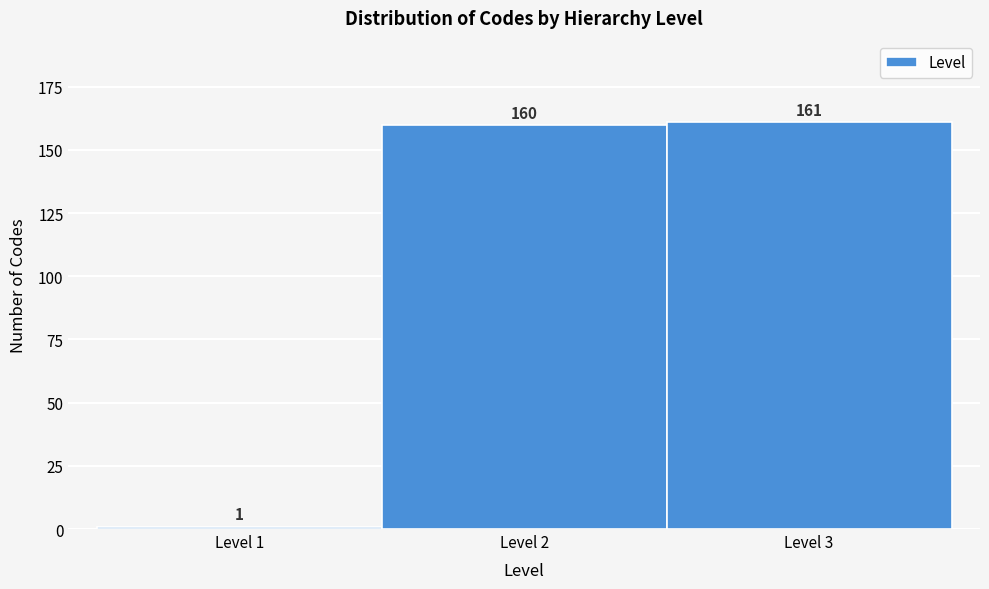

How tall is the bar that spans 0.5 to 1.5 on the x-axis?

1